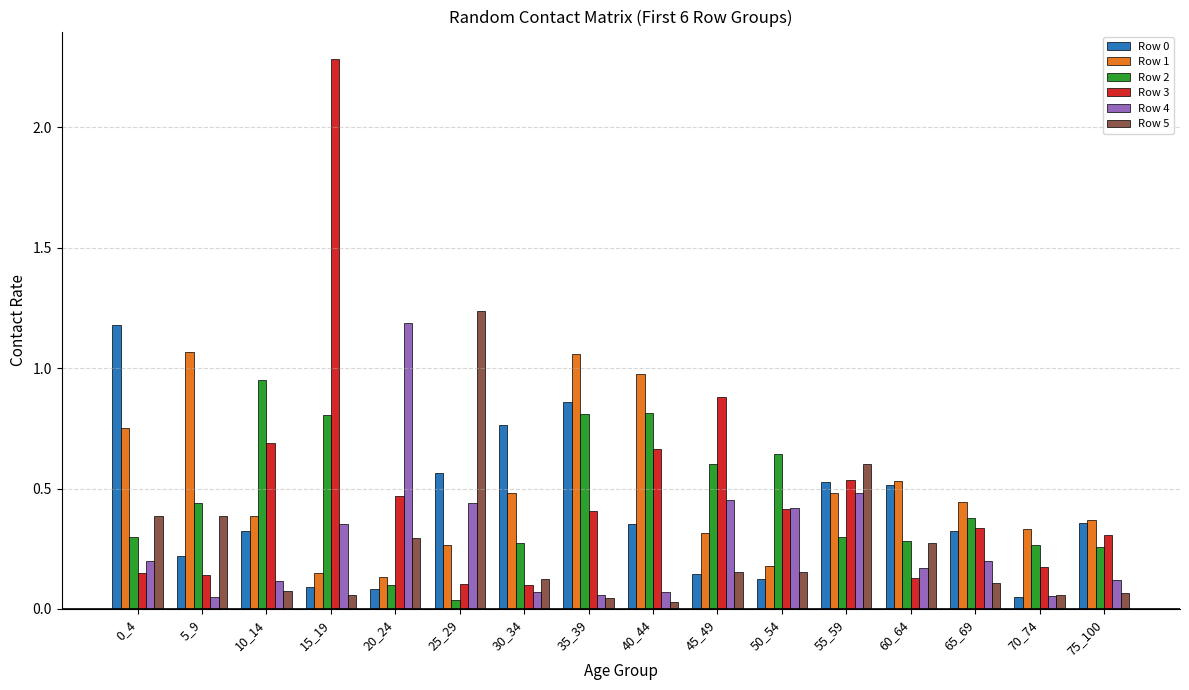

What is the sum of all Row 4 values?

4.4